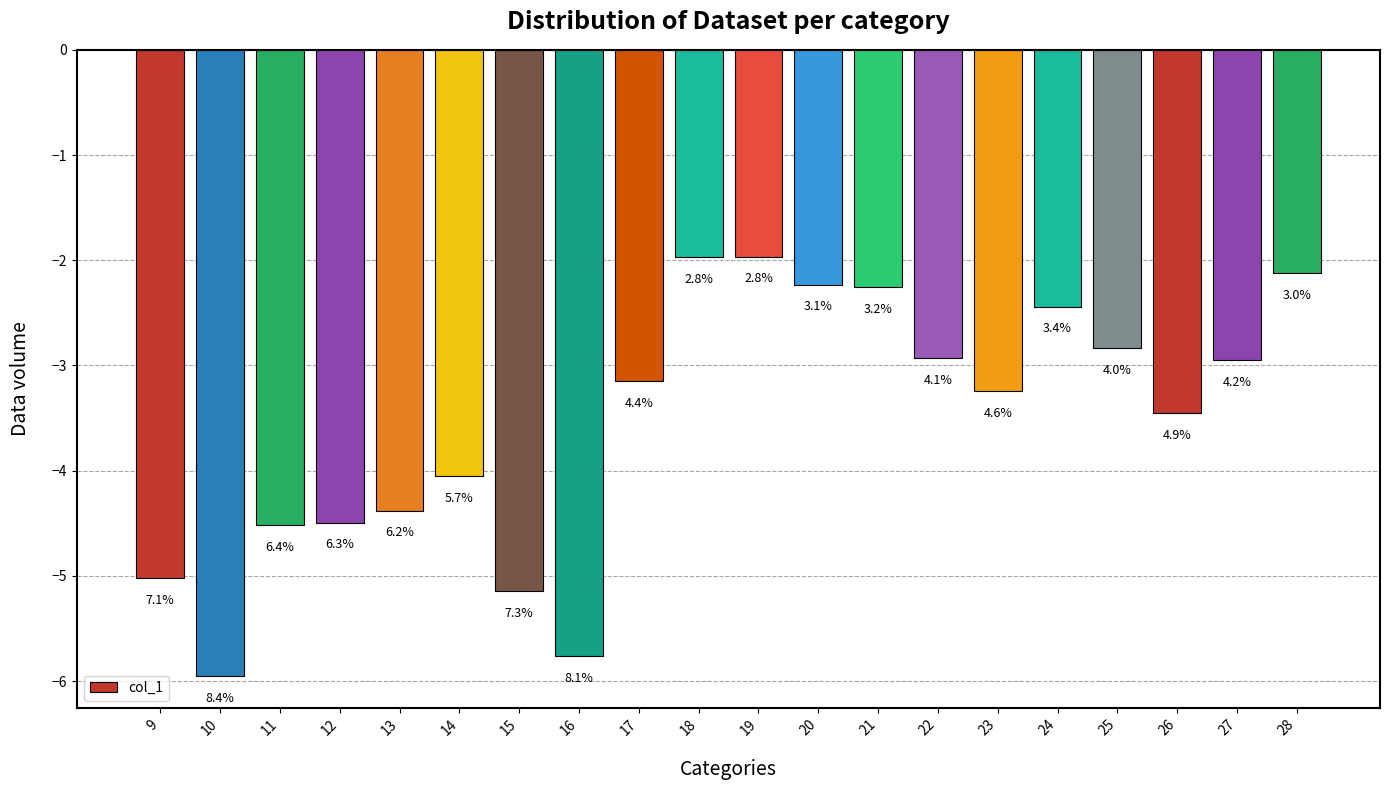

List the labels in order of value, largest first.

19, 18, 28, 20, 21, 24, 25, 22, 27, 17, 23, 26, 14, 13, 12, 11, 9, 15, 16, 10